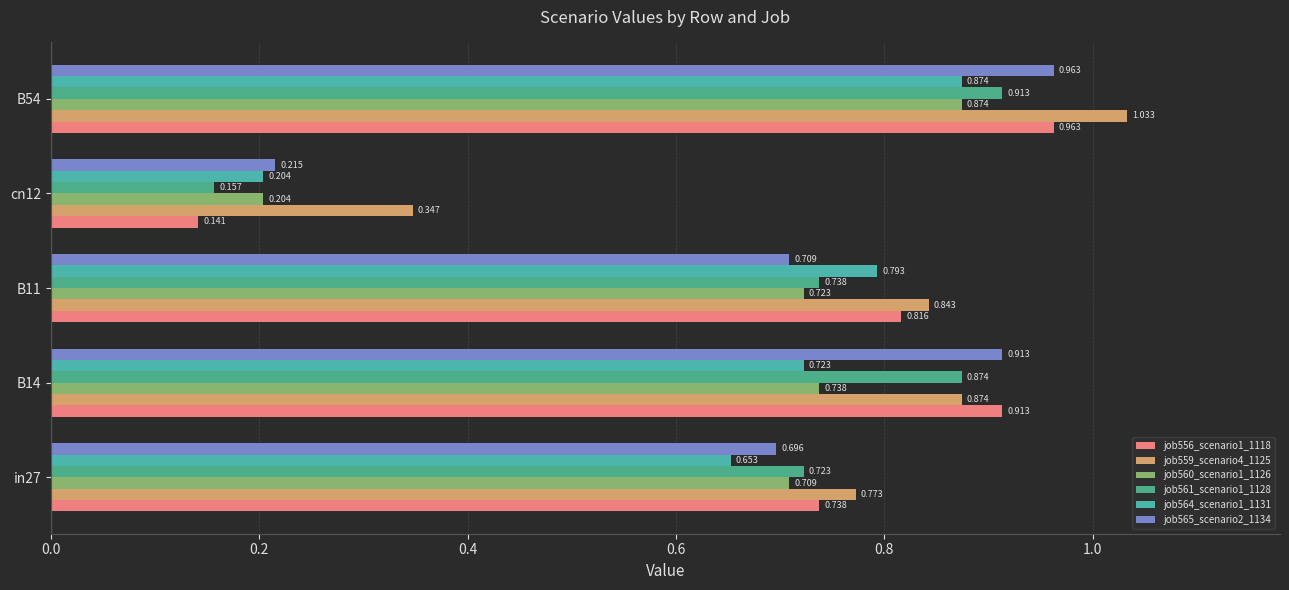

Which series has the largest range (max minus min)?

job556_scenario1_1118